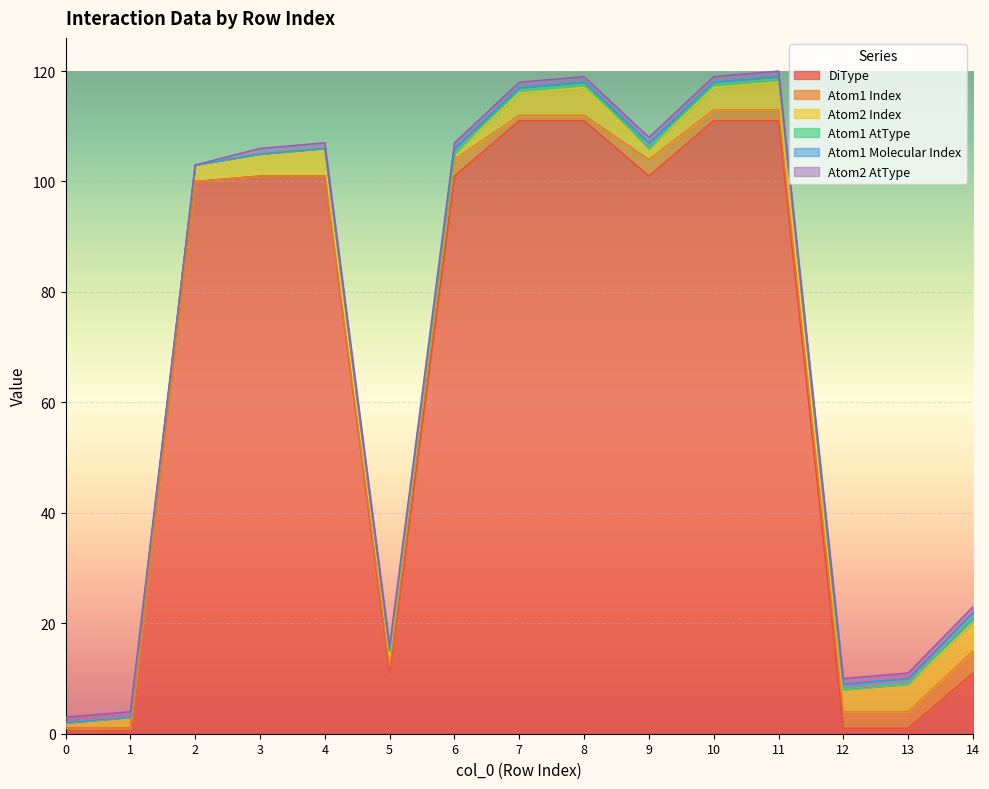

Reading left to right, transcribe all the data shown in this chart.

DiType: 0=1	1=1	2=100	3=101	4=101	5=11	6=101	7=111	8=111	9=101	10=111	11=111	12=1	13=1	14=11
Atom1 Index: 0=0	1=0	2=0	3=0	4=0	5=1	6=3	7=1	8=1	9=3	10=2	11=2	12=3	13=3	14=4
Atom2 Index: 0=1	1=2	2=3	3=4	4=5	5=2	6=1	7=4	8=5	9=2	10=4	11=5	12=4	13=5	14=5
Atom1 AtType: 0=0	1=0	2=0	3=0	4=0	5=1	6=0	7=1	8=1	9=0	10=1	11=1	12=0	13=0	14=1
Atom1 Molecular Index: 0=0	1=0	2=0	3=0	4=0	5=0	6=1	7=0	8=0	9=1	10=0	11=0	12=1	13=1	14=1
Atom2 AtType: 0=1	1=1	2=0	3=1	4=1	5=1	6=1	7=1	8=1	9=1	10=1	11=1	12=1	13=1	14=1